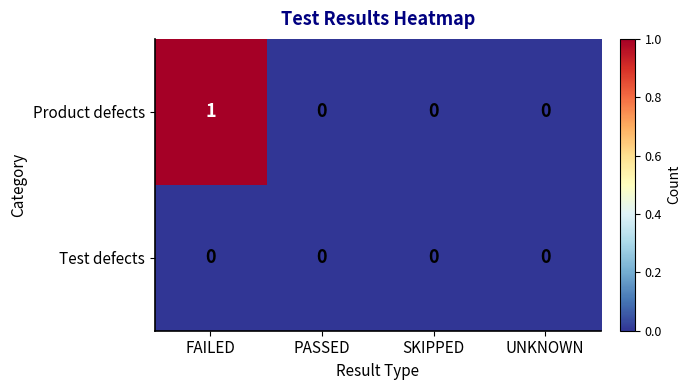

Rank the series by their average value, from lowest to highest.

Test defects, Product defects